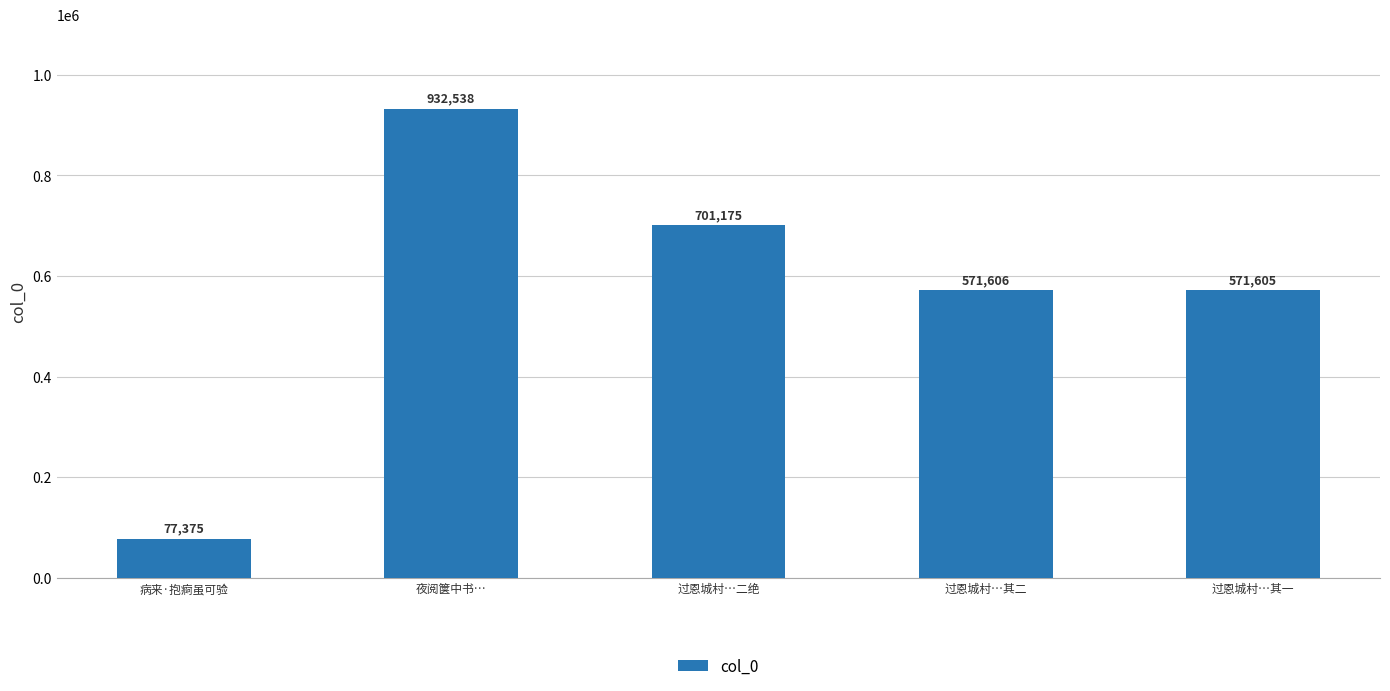

What is the change in value from 夜阅箧中书… to 过恩城村…其二?

-360932